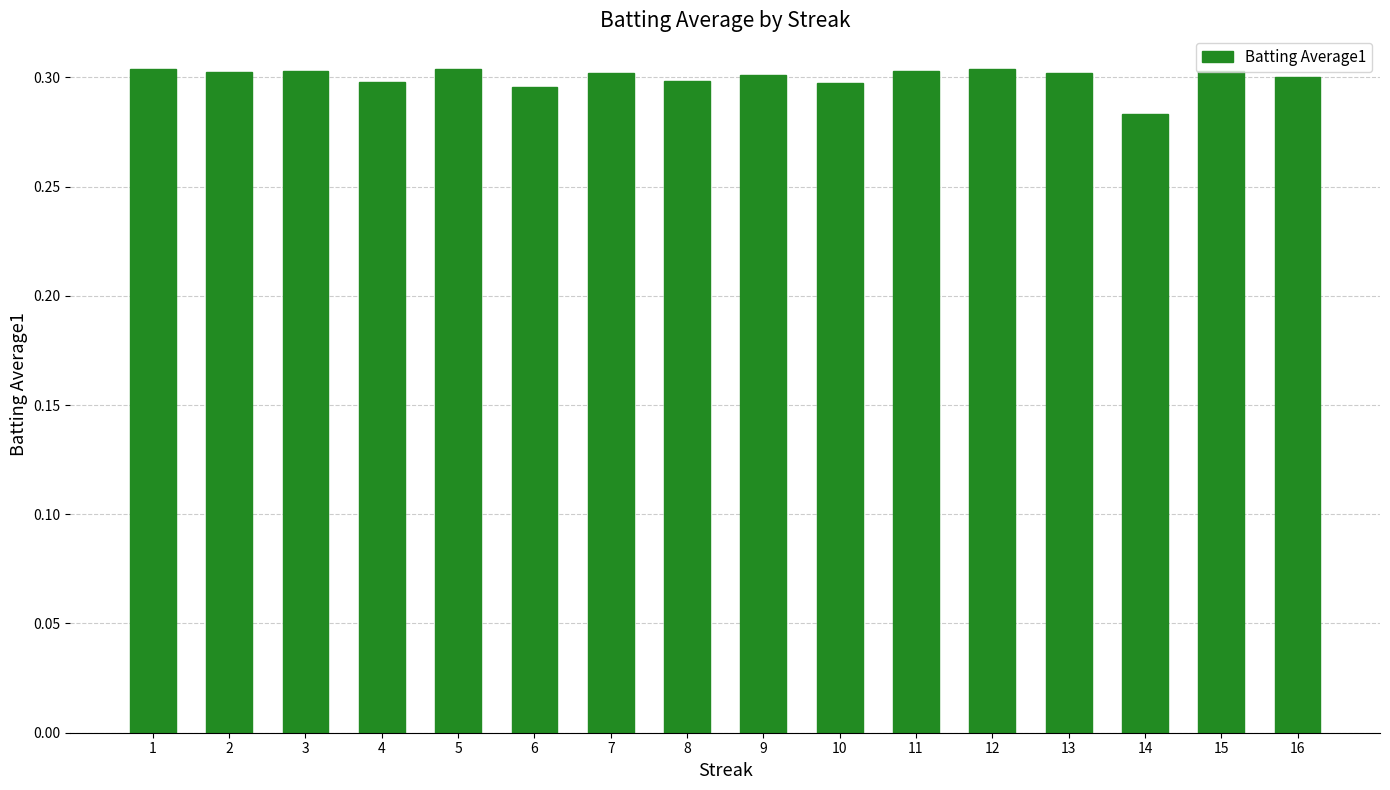

Which category has the lowest value across all series?

14